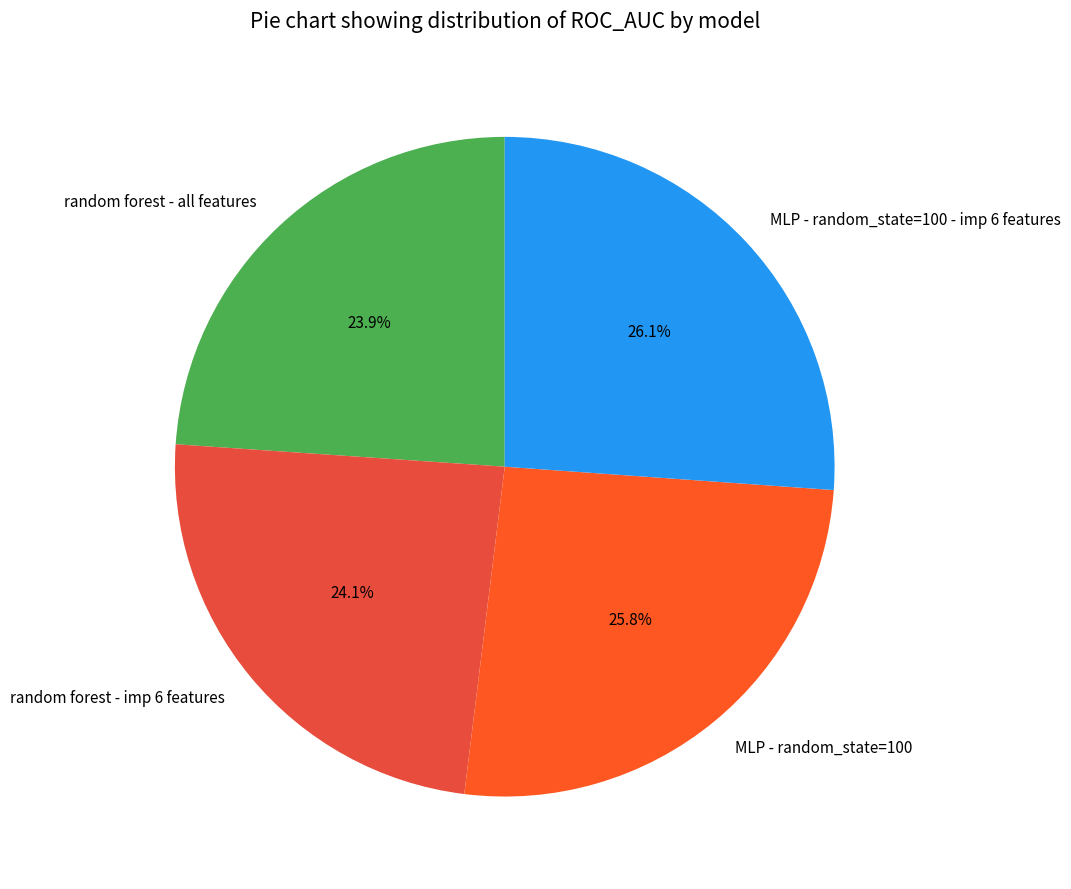

Does random forest - all features represent more than half of the total?

No